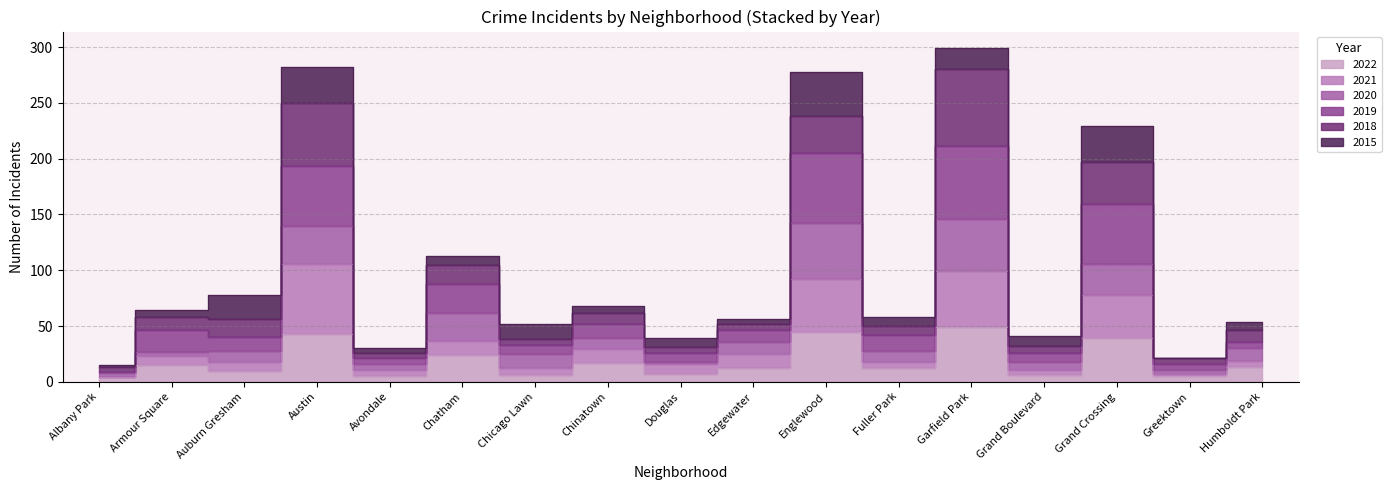

Is it true that 2019 equals 128 at Garfield Park?

False